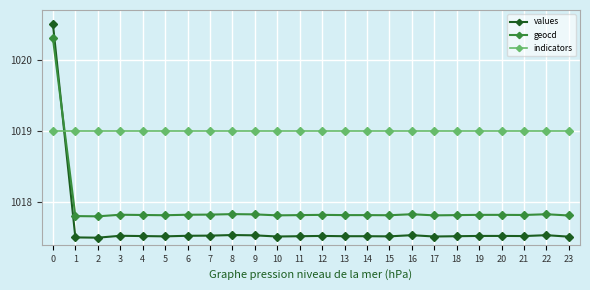

After their last crossing, which series has the higher values: geocd or values?

geocd